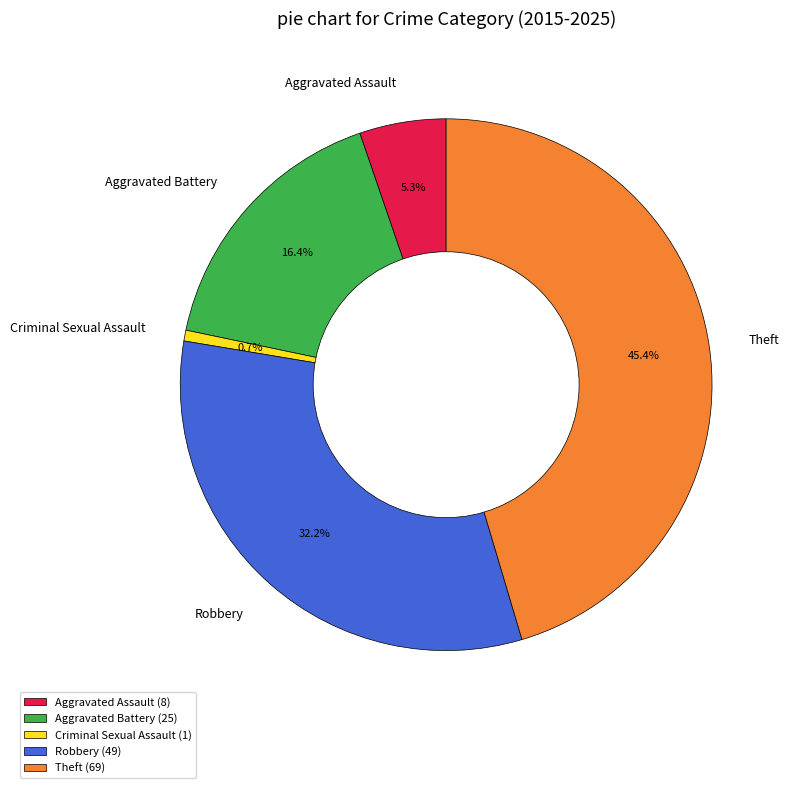

Between Aggravated Assault and Theft, which is larger?

Theft